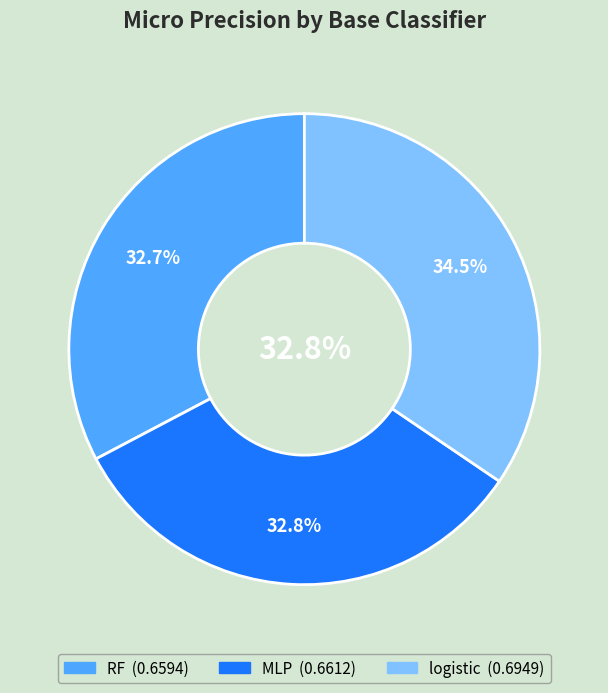

To the nearest percent, what percentage of the pie is MLP?

33%